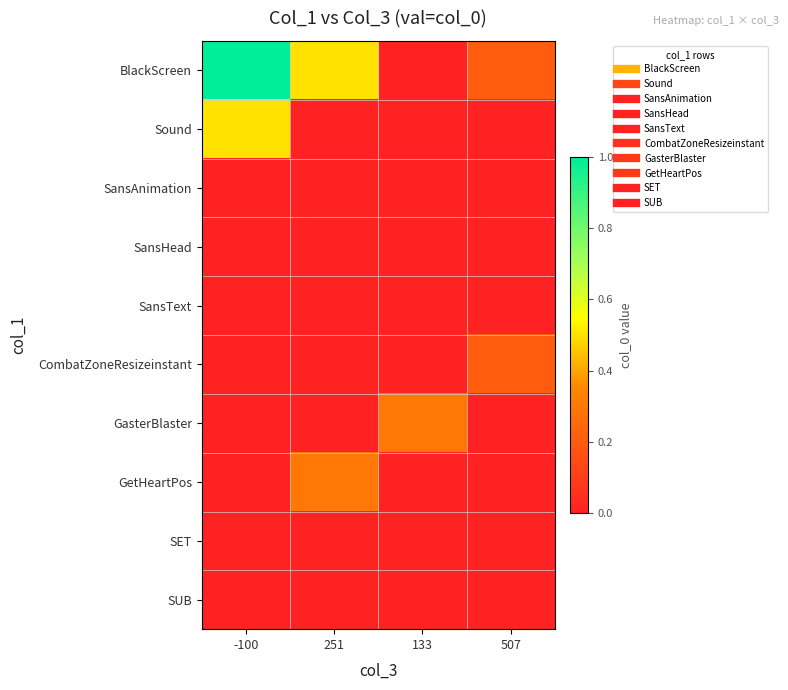

Between 251 and 133, which series saw the biggest shift?

BlackScreen